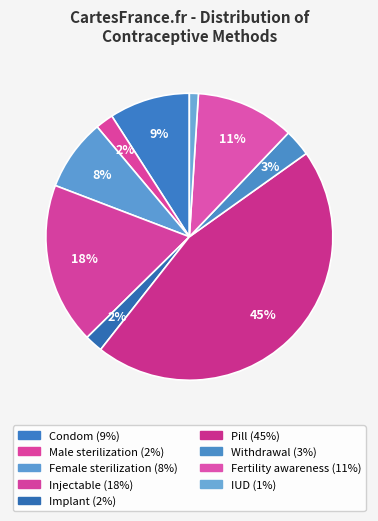

To the nearest percent, what is the combined percentage of Injectable and Female sterilization?

26%